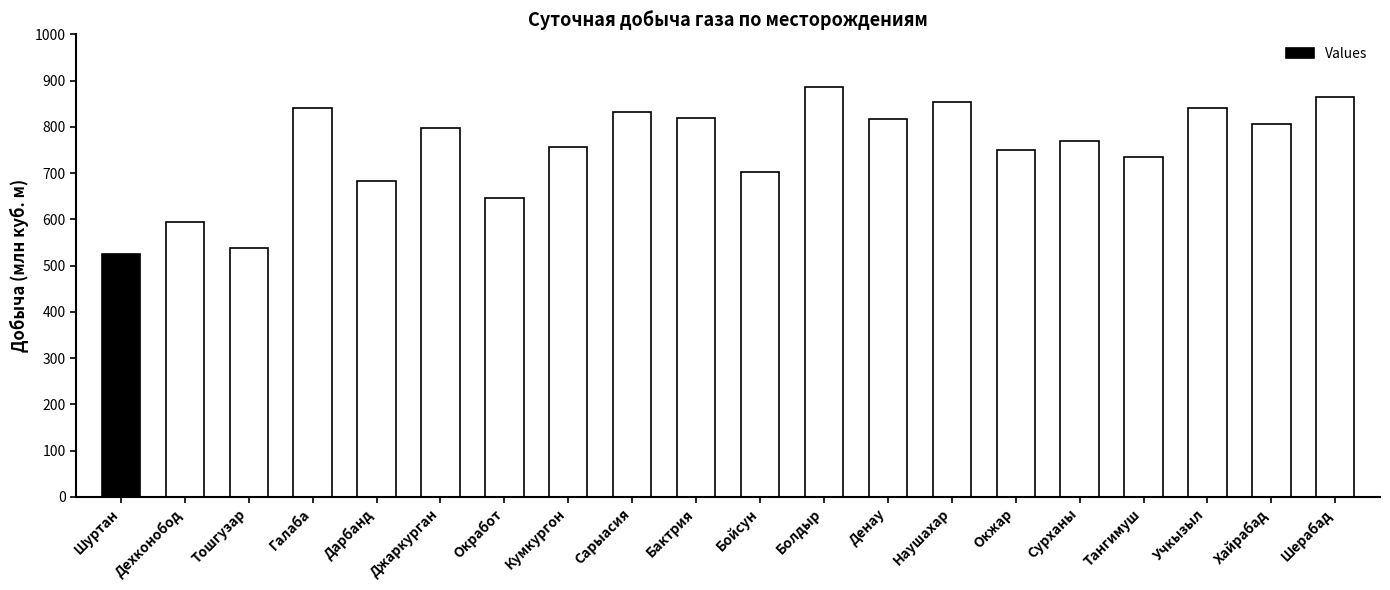

What is the value of the 12th bar from the left?

887